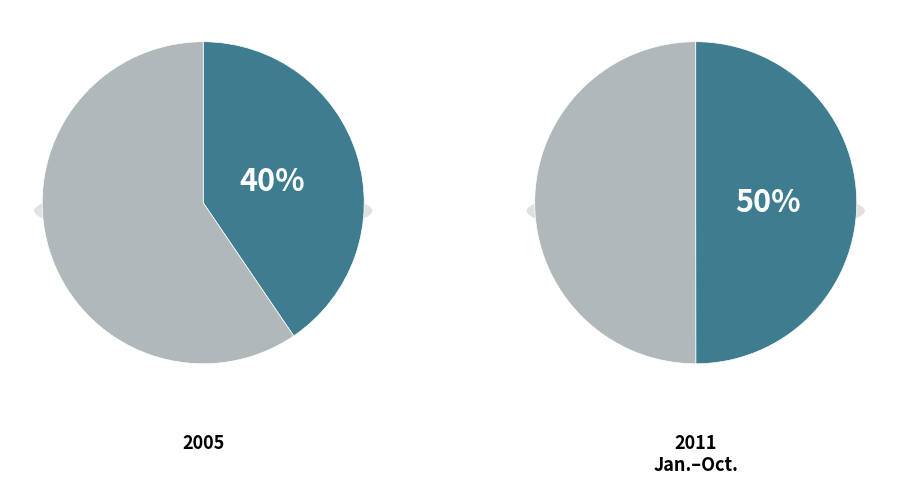

True or false: text accounts for 31% of the total.

False